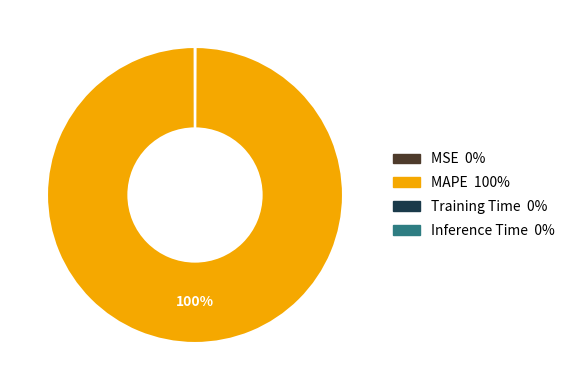

Does any single category account for the majority?

Yes